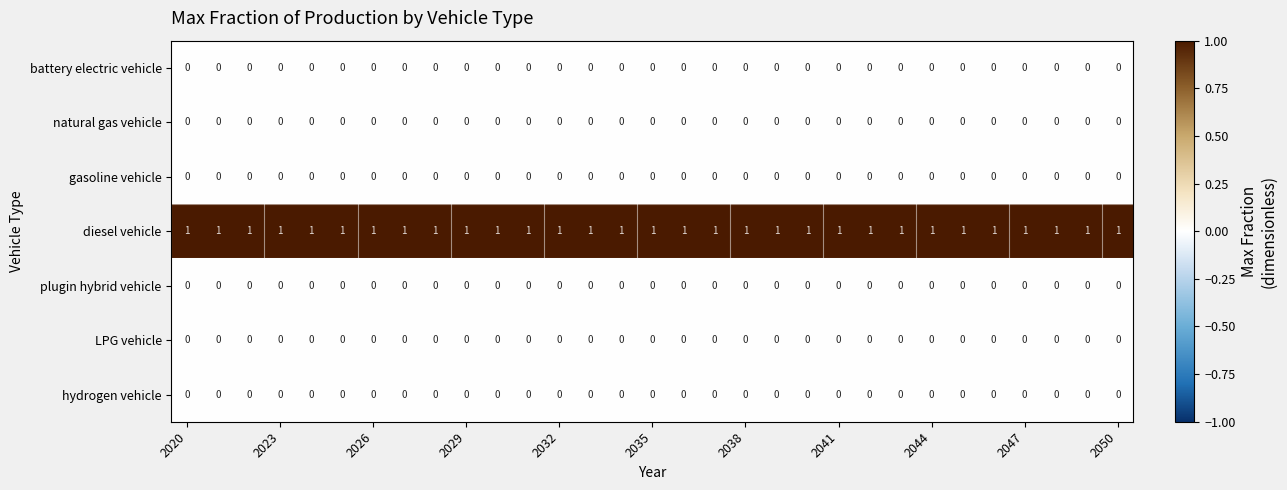

Which series has the largest total across all categories?

diesel vehicle